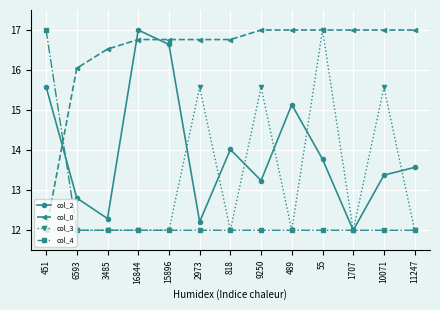

Where does the col_2 series first go above 13?

451